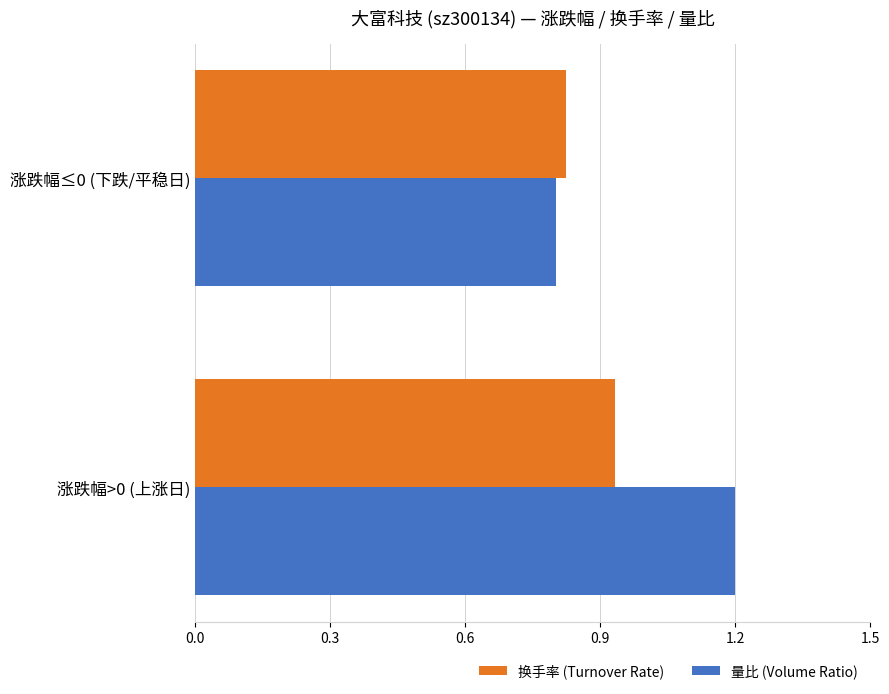

What are all the series names shown in the legend?

换手率 (Turnover Rate), 量比 (Volume Ratio)